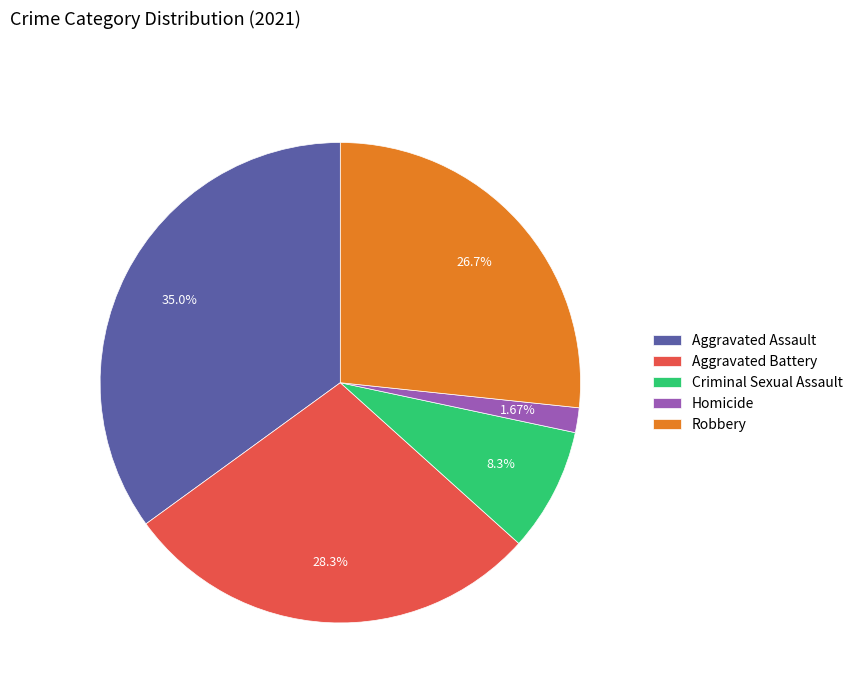

Which has a higher value, Criminal Sexual Assault or Homicide?

Criminal Sexual Assault